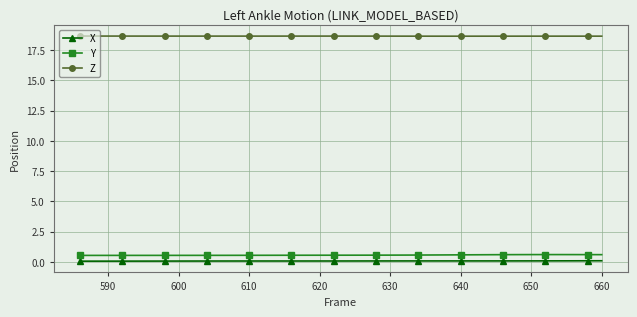

What are all the series names shown in the legend?

X, Y, Z